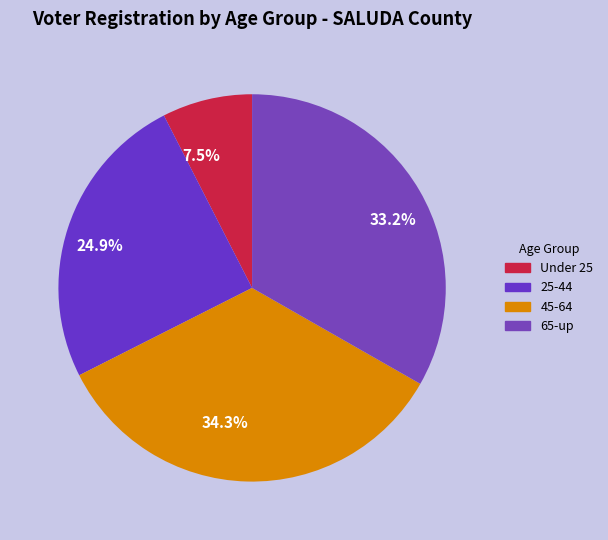

Is 25-44 the majority of the pie?

No